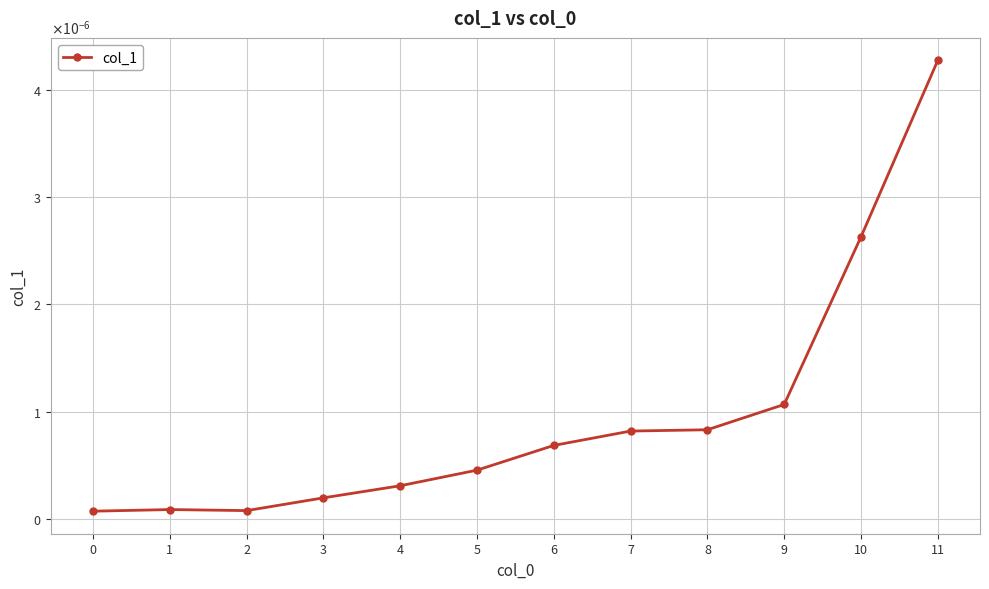

Does the chart display data point markers on the line(s)?

Yes